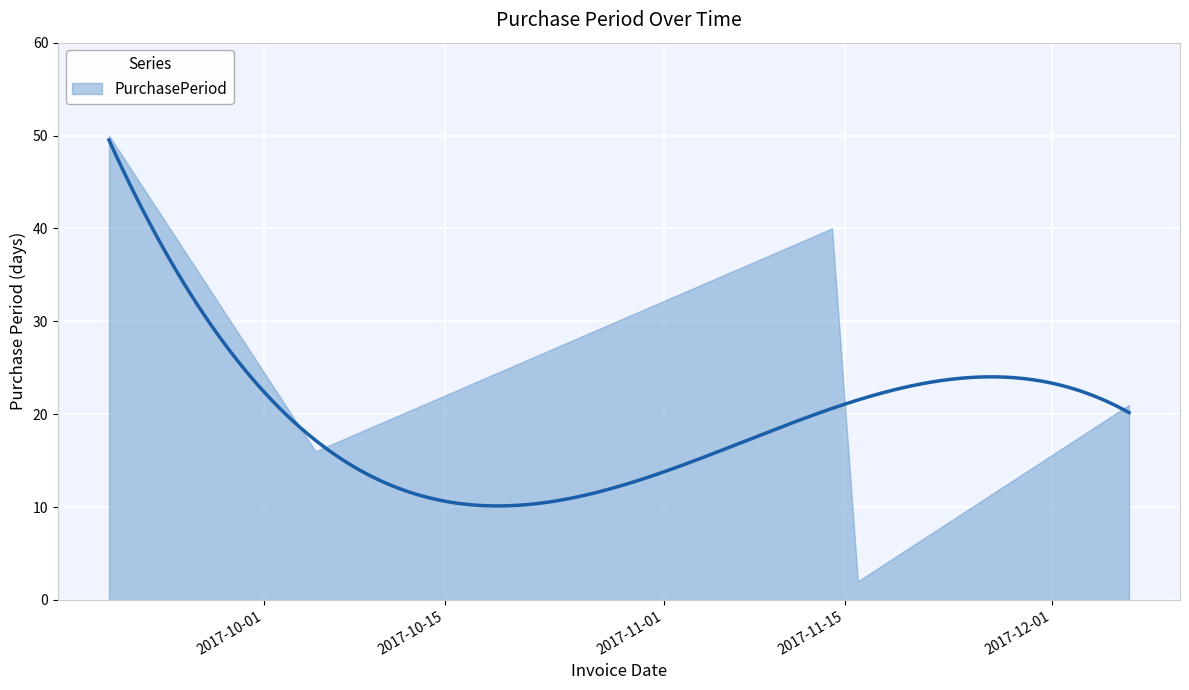

How many distinct data groups are displayed?

1